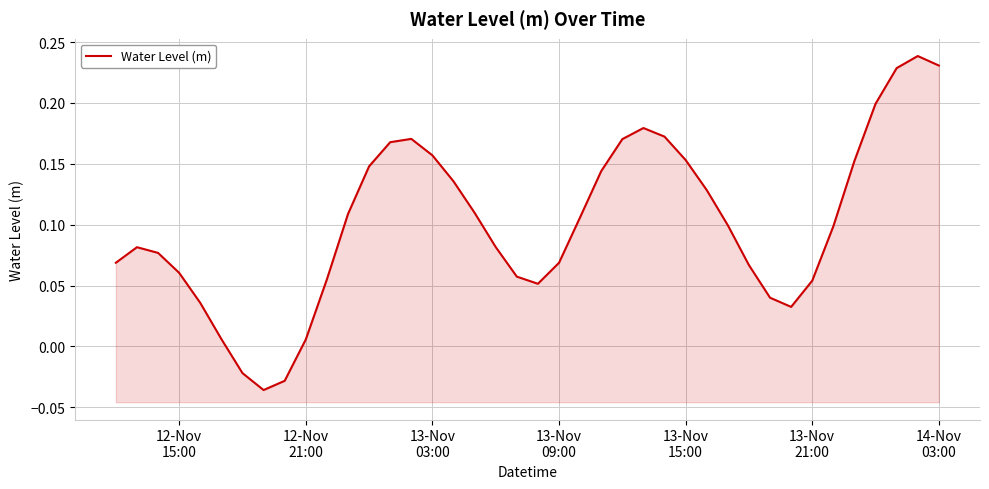

What is the sum of all values?

4.1